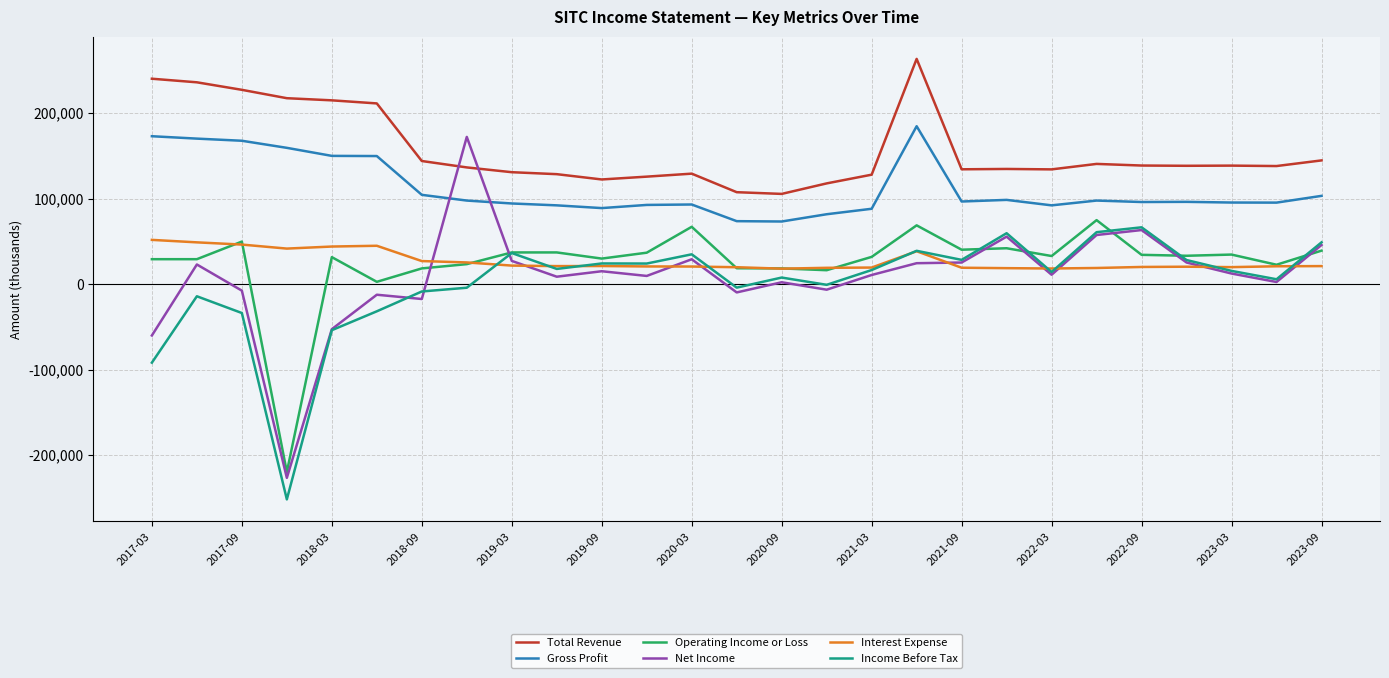

True or false: Gross Profit and Operating Income or Loss intersect in this chart.

False